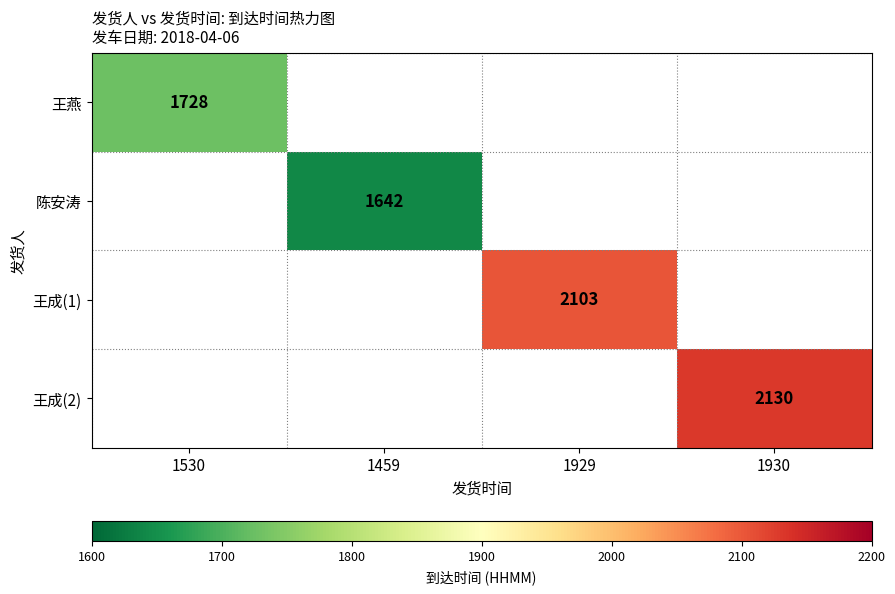

Is the value of 王成(1) at 1530 greater than the value of 陈安涛 at 1930?

No